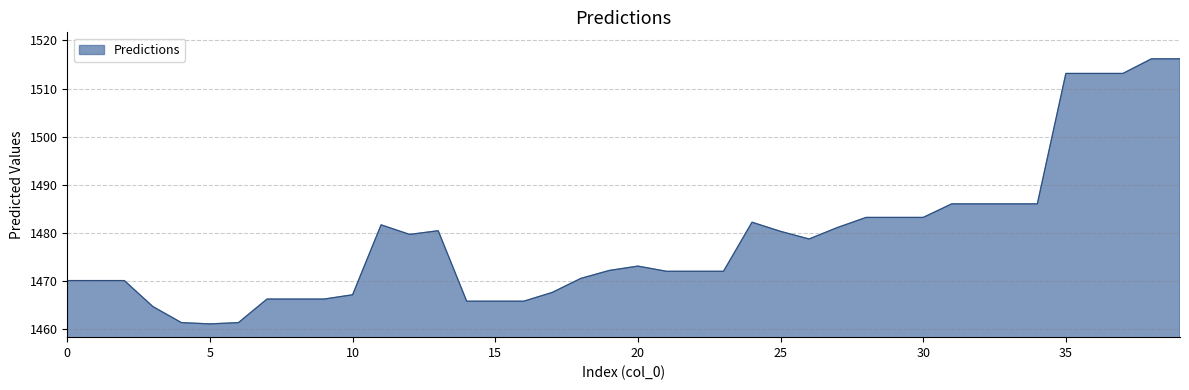

What is the minimum value shown in the chart?

1461.2